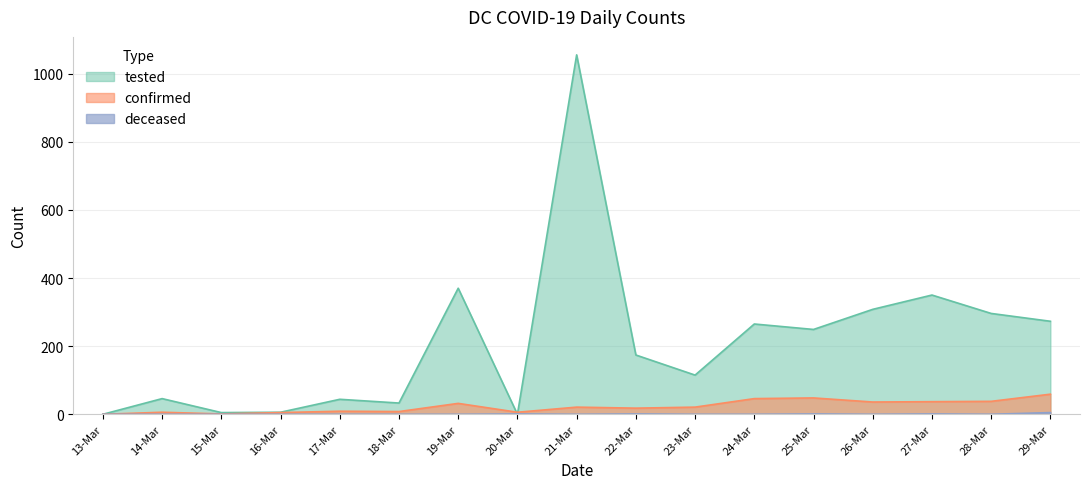

After their last crossing, which series has the higher values: tested or confirmed?

tested